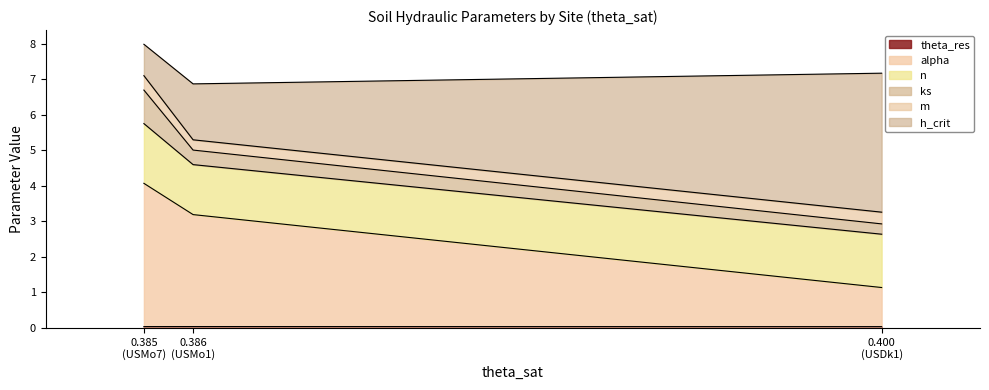

Does the chart display data point markers on the line(s)?

No